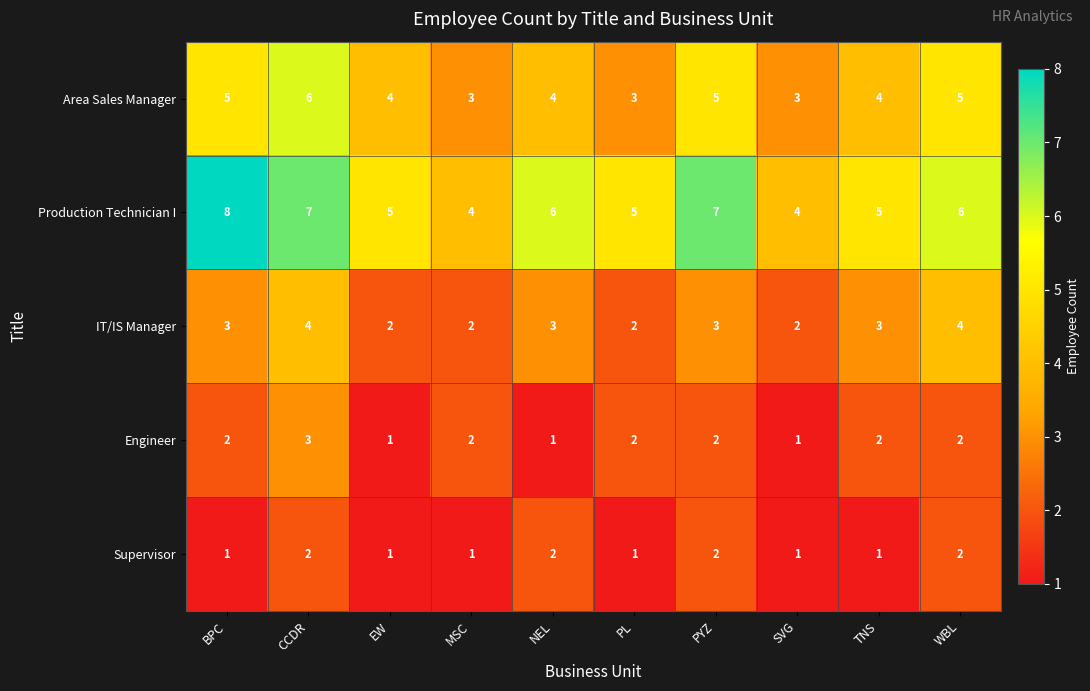

The Production Technician I series shows 4 at SVG. True or false?

True